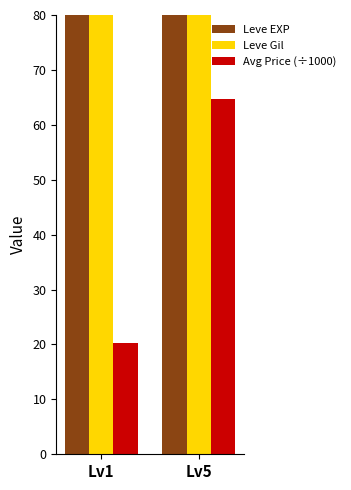

Between Lv1 and Lv5, which is larger?

Lv5